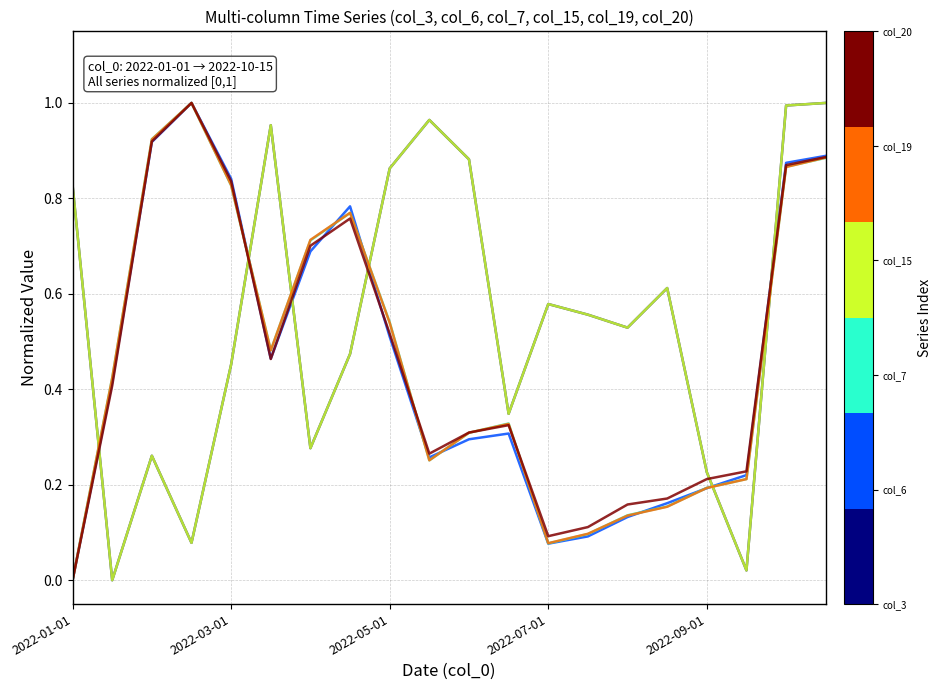

Reading left to right, what are all the values shown in this chart?

col_3: 0.8	0.0	0.3	0.1	0.5	1.0	0.3	0.5	0.9	1.0	0.9	0.3	0.6	0.6	0.5	0.6	0.2	0.0	1.0	1.0
col_6: 0.0	0.4	0.9	1.0	0.8	0.5	0.7	0.8	0.5	0.3	0.3	0.3	0.1	0.1	0.1	0.2	0.2	0.2	0.9	0.9
col_7: 0.0	0.4	0.9	1.0	0.8	0.5	0.7	0.8	0.5	0.3	0.3	0.3	0.1	0.1	0.1	0.2	0.2	0.2	0.9	0.9
col_15: 0.8	0.0	0.3	0.1	0.5	1.0	0.3	0.5	0.9	1.0	0.9	0.3	0.6	0.6	0.5	0.6	0.2	0.0	1.0	1.0
col_19: 0.0	0.4	0.9	1.0	0.8	0.5	0.7	0.8	0.5	0.3	0.3	0.3	0.1	0.1	0.1	0.2	0.2	0.2	0.9	0.9
col_20: 0.0	0.4	0.9	1.0	0.8	0.5	0.7	0.8	0.5	0.3	0.3	0.3	0.1	0.1	0.2	0.2	0.2	0.2	0.9	0.9